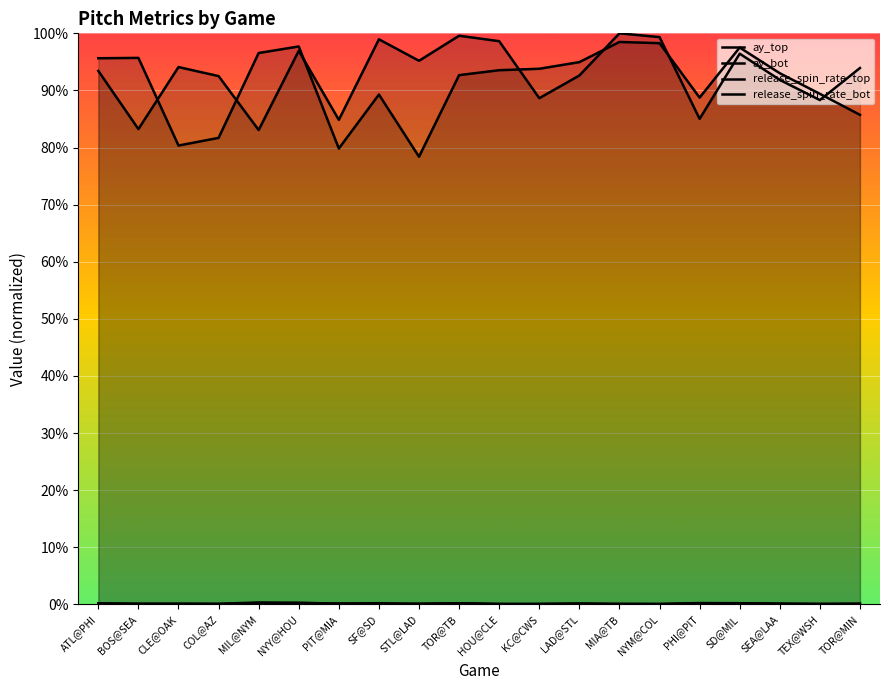

Between MIA@TB and SEA@LAA, which is larger?

MIA@TB